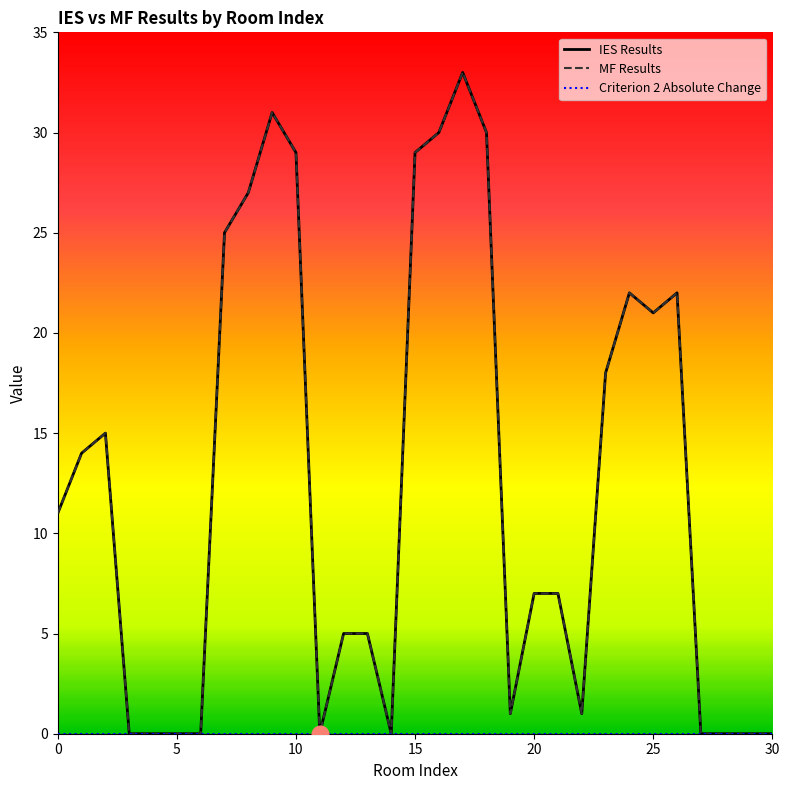

Between 16 and 27, which is larger?

16